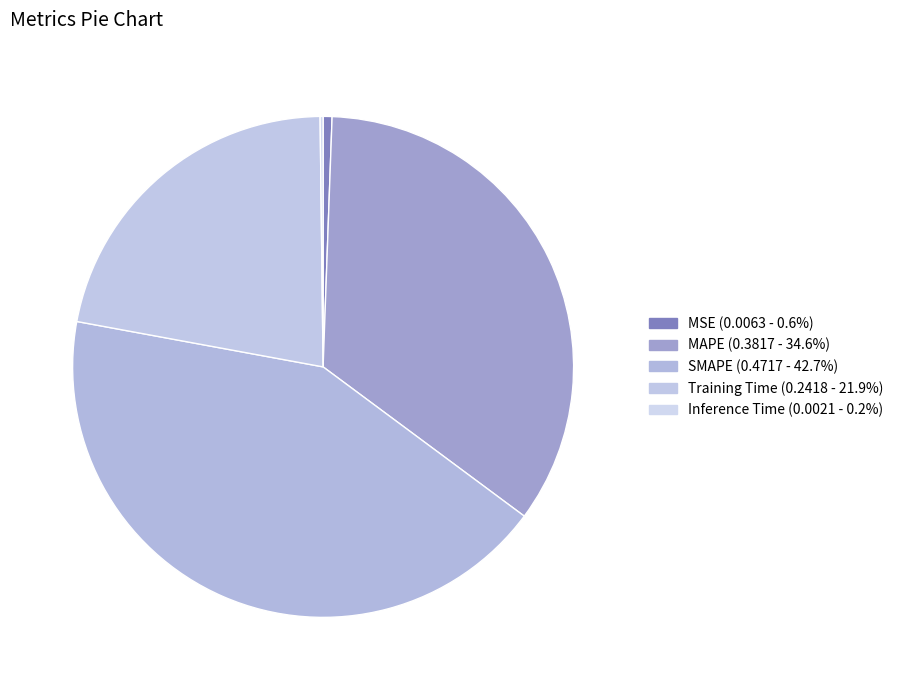

How many slices are in this pie chart?

5